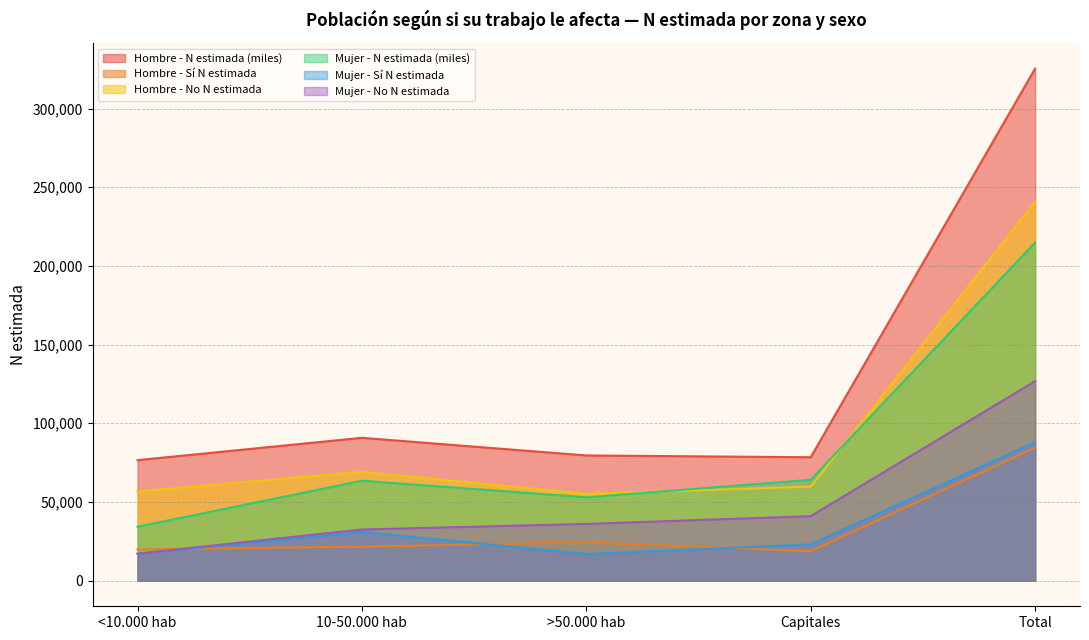

At which category does the chart reach its peak across all series?

Total